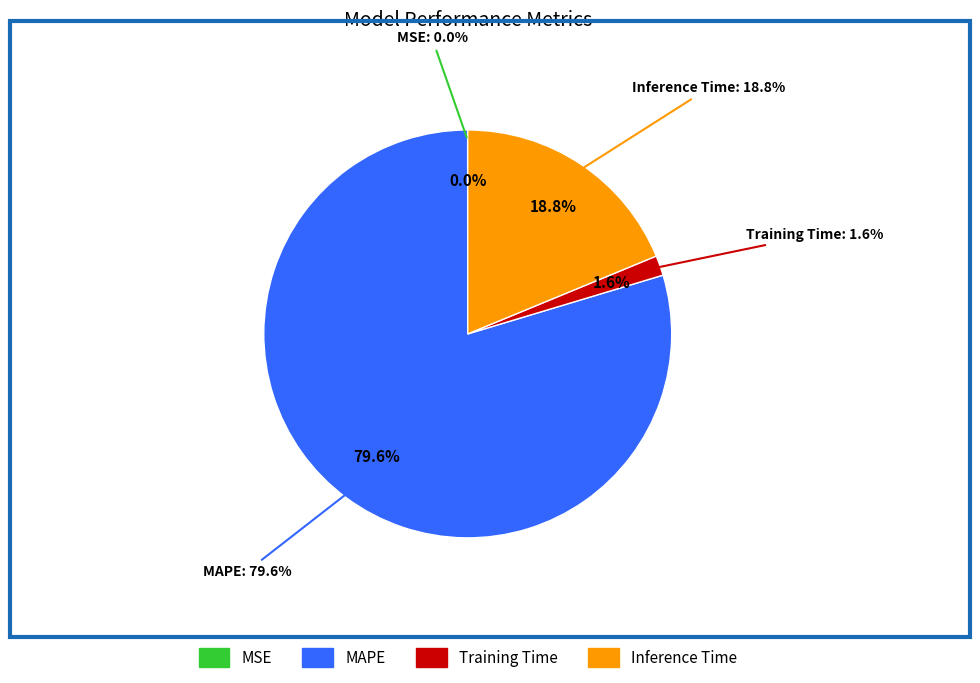

How many slices are in this pie chart?

4